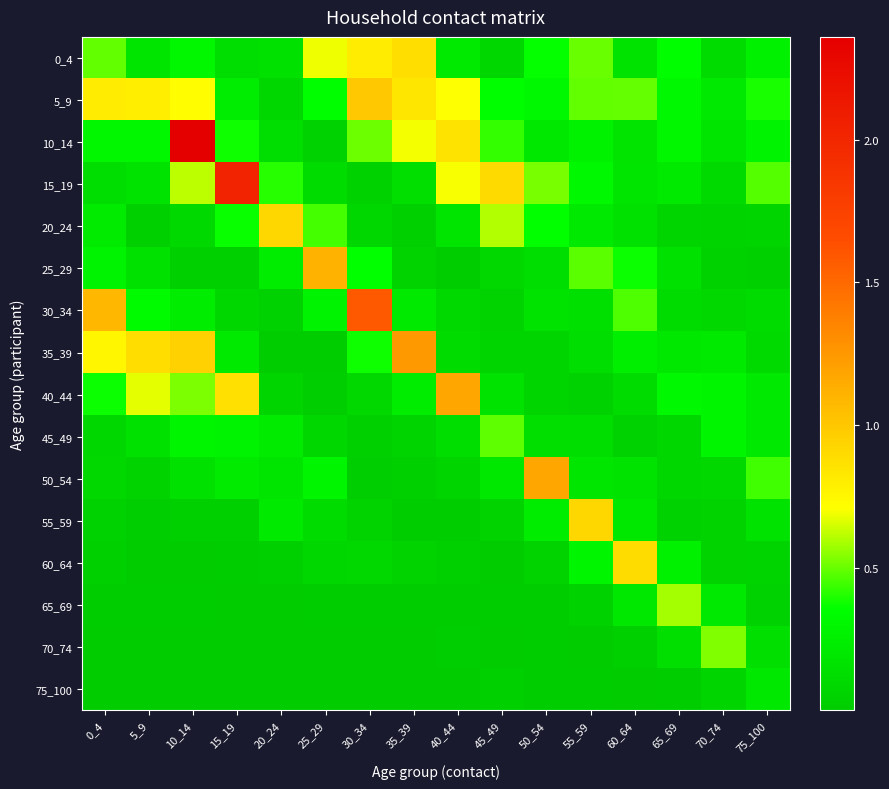

Which series has the largest total across all categories?

5_9